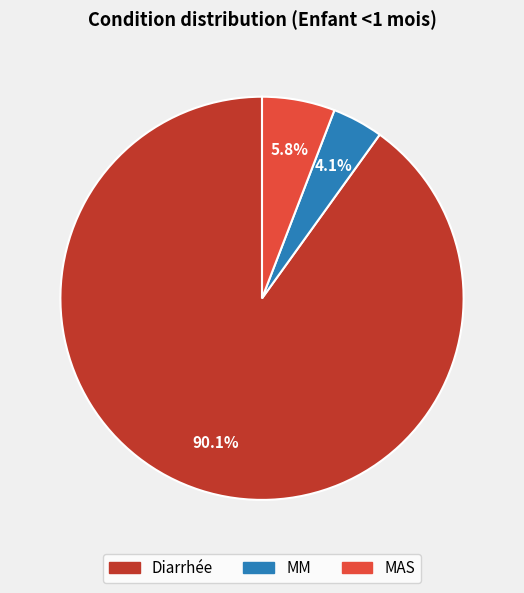

How many slices are in this pie chart?

3